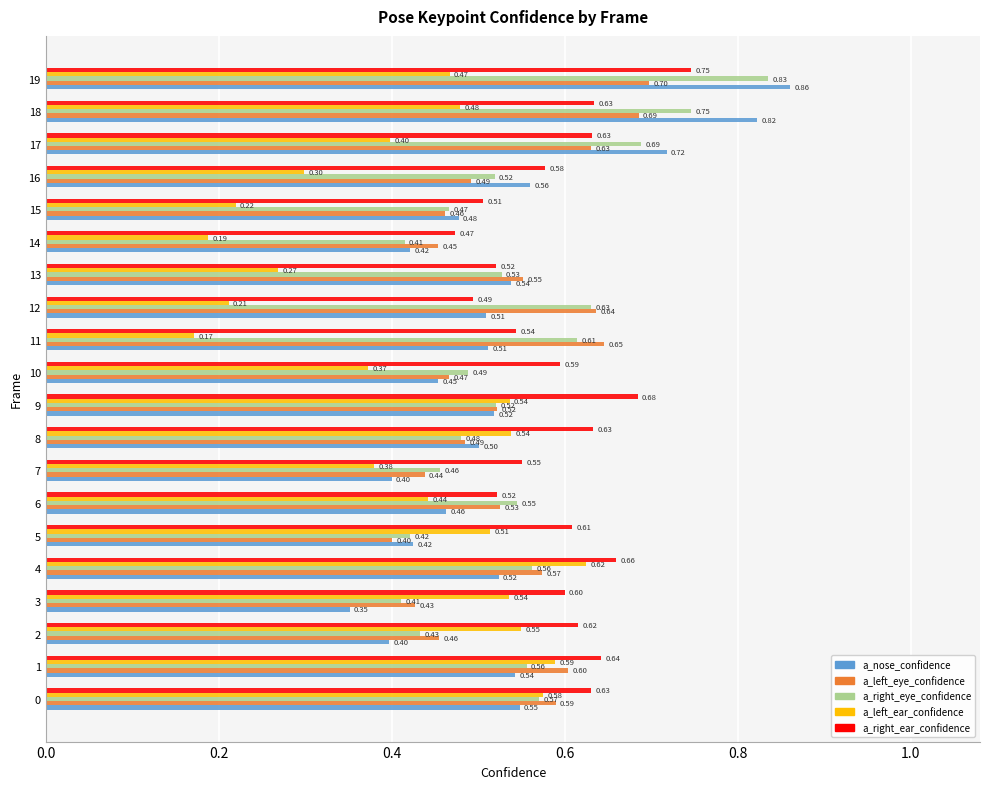

At how many categories does at least one series exceed 0?

20